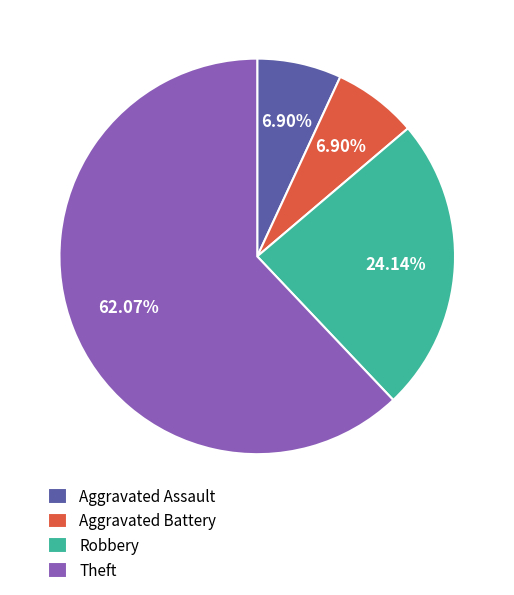

Which category has the biggest portion of the pie?

Theft